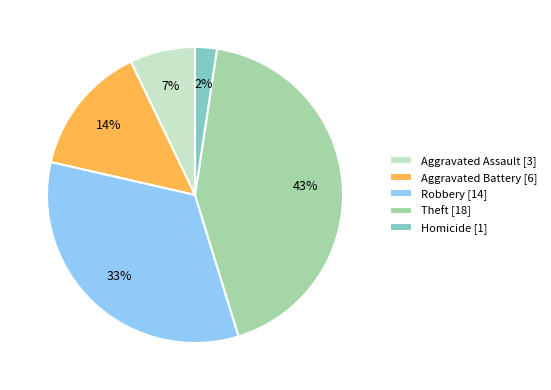

Count the number of slices in the pie.

5